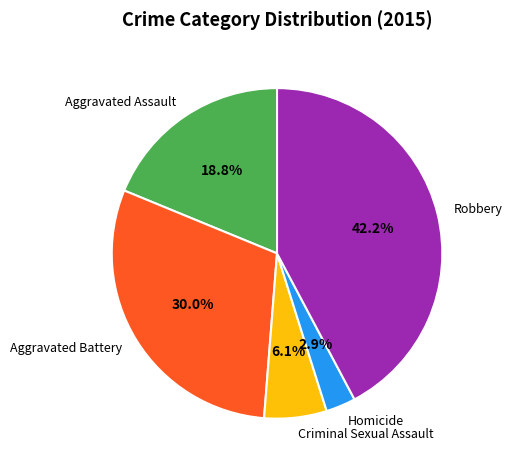

True or false: Aggravated Assault accounts for 19% of the total.

True